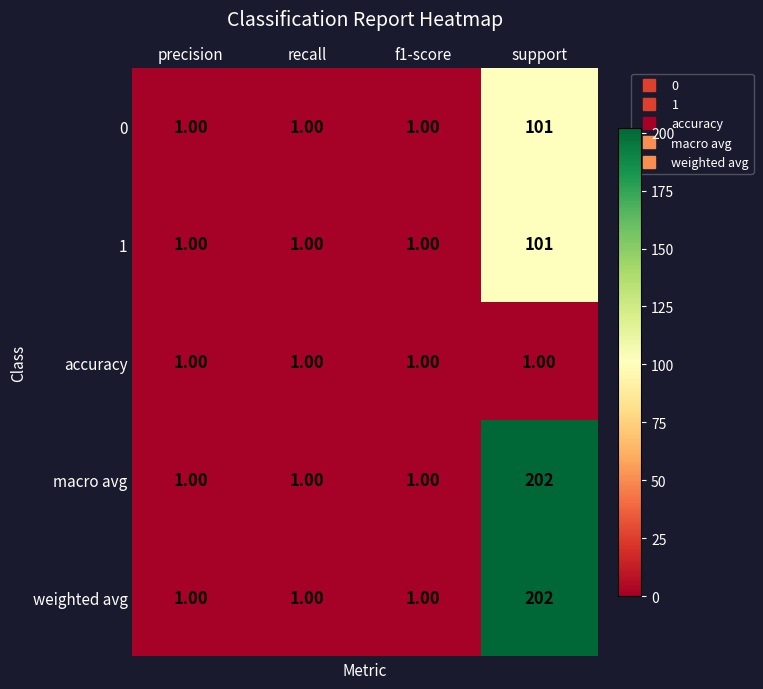

What is the total value across all series at support?

607